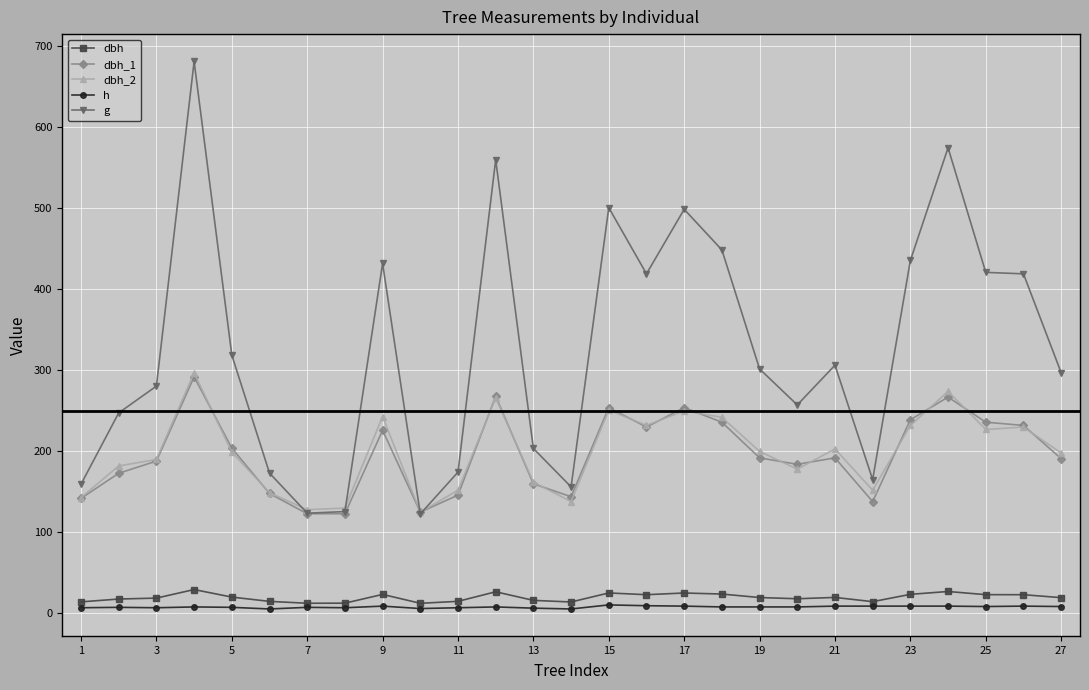

What is the value of the dbh_1 point at the 2nd from the left?

173.0